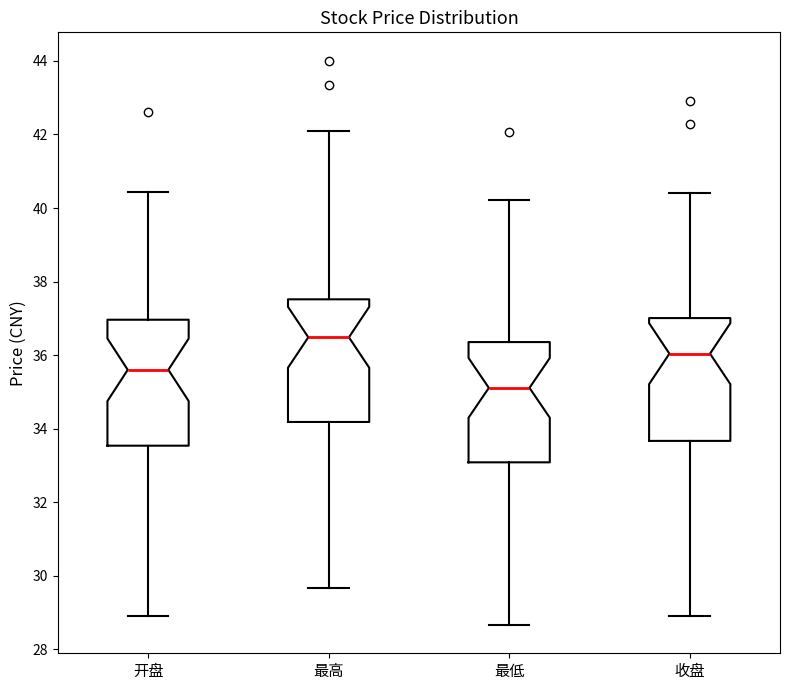

Reading left to right, transcribe this box plot: for each box, give where its median line is, the range the box spans, and where its two whiskers end, as read against the y-axis. The values are not printed on the chart, so give them approximately, as read against the axis.

开盘: median 35.6, box 33.6 to 37.0, whiskers 29.0 to 40.4
最高: median 36.4, box 34.2 to 37.6, whiskers 29.6 to 42.0
最低: median 35.2, box 33.0 to 36.4, whiskers 28.6 to 40.2
收盘: median 36.0, box 33.6 to 37.0, whiskers 29.0 to 40.4